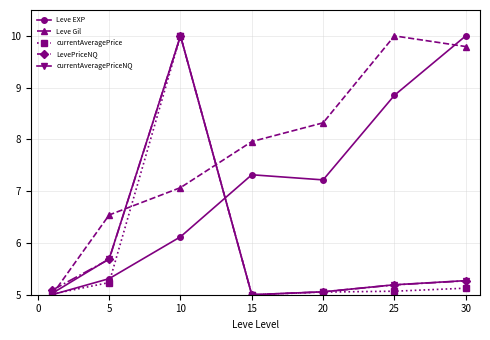

Which series ends up on top after the final intersection of LevePriceNQ and Leve Gil?

Leve Gil